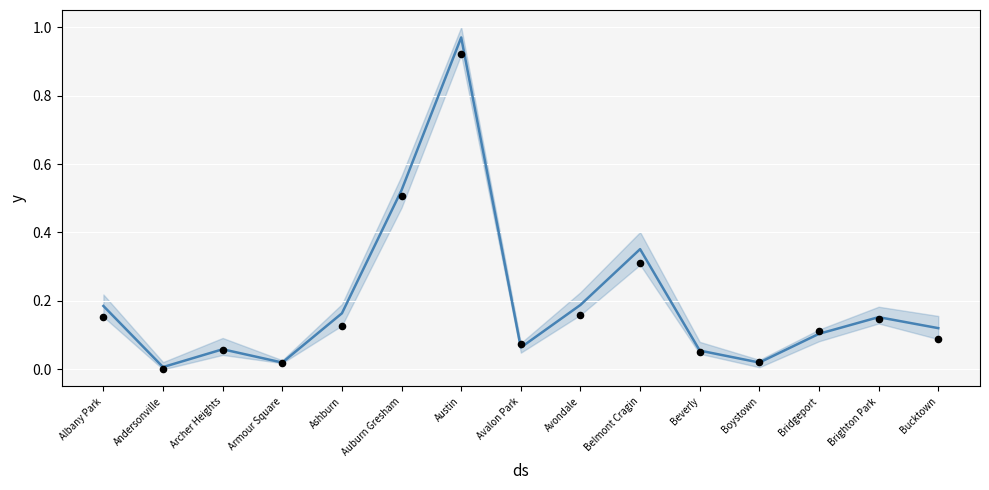

Which series reaches the maximum Y coordinate?

mean